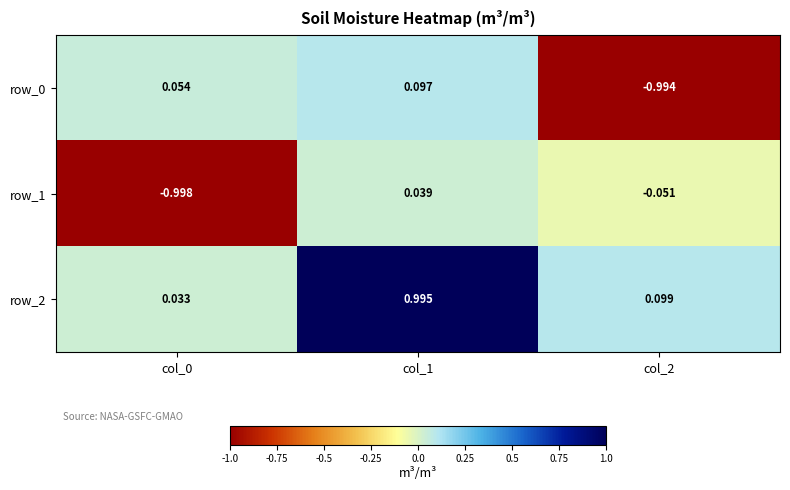

Is the value of row_0 at col_0 greater than the value of row_1 at col_2?

Yes